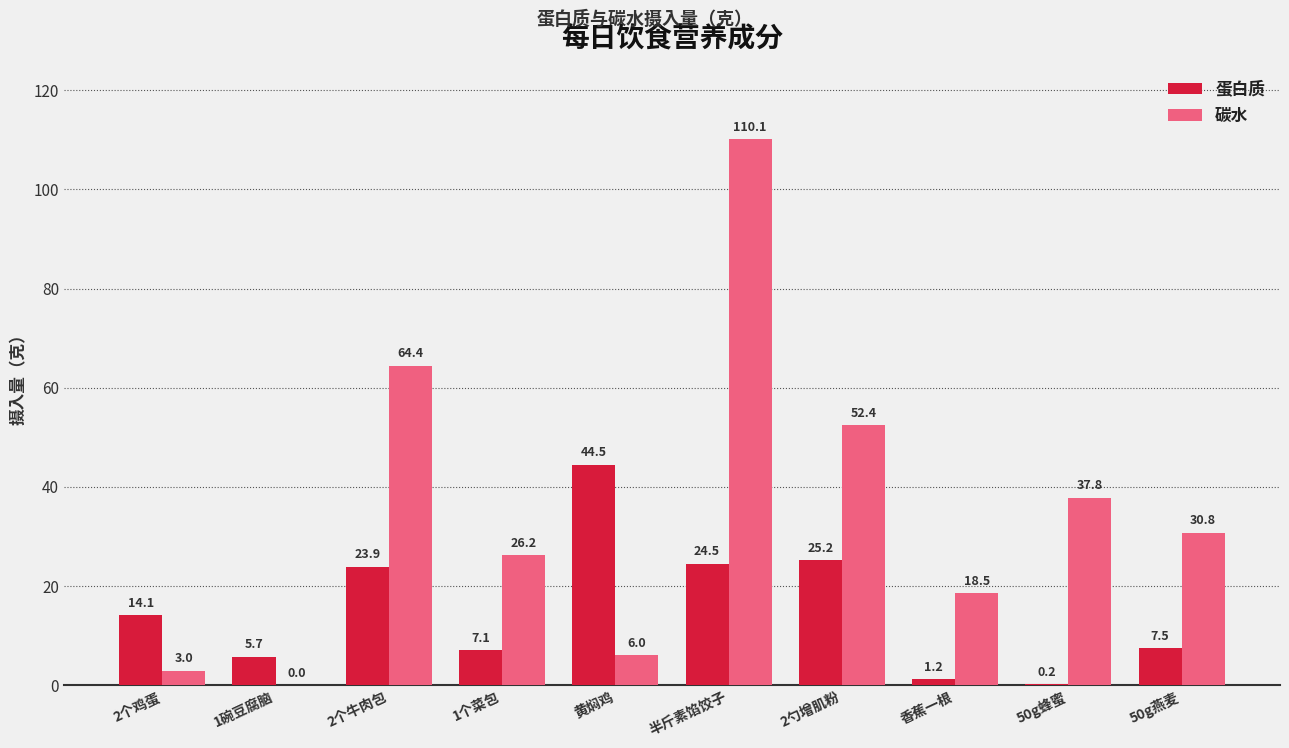

The value of 碳水 at 1个菜包 is 26.2. True or false?

True